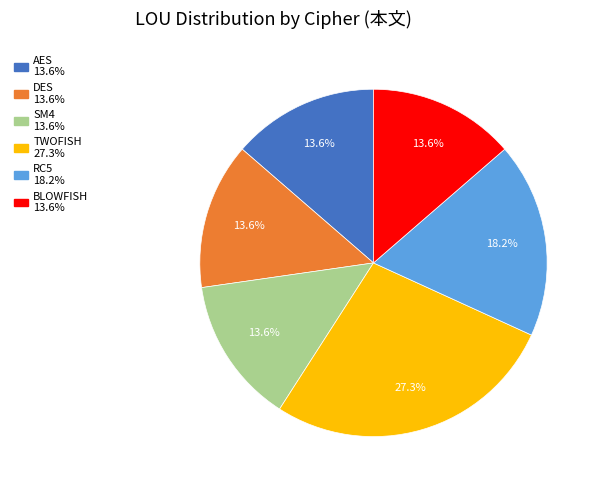

Is it true that DES is 14% of the pie?

True